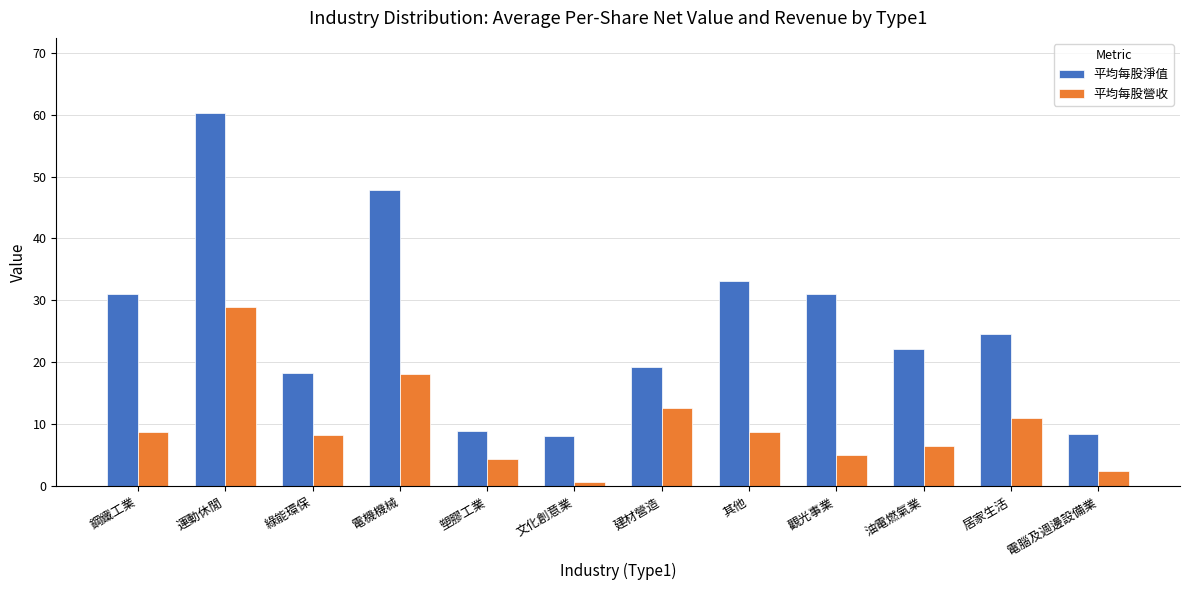

True or false: 平均每股淨值 has a value of 22.1 at 油電燃氣業.

True